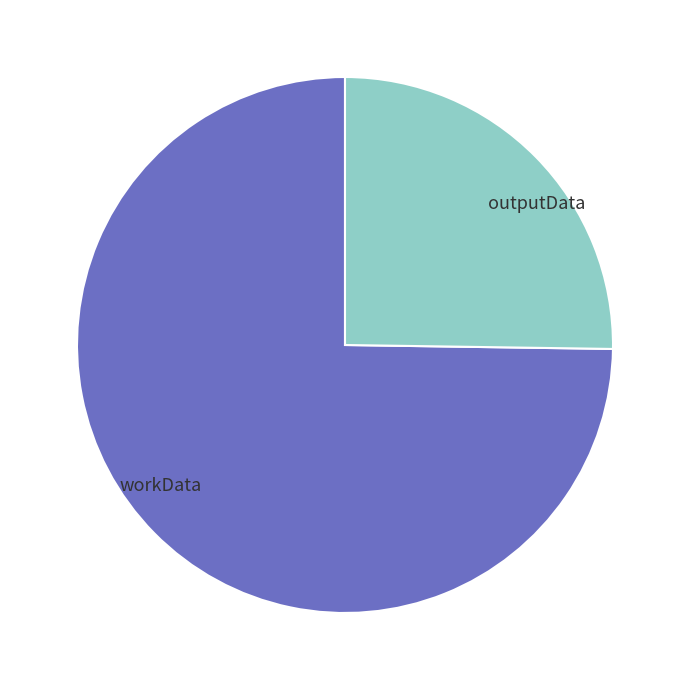

What is the ratio of the value at workData to the value at outputData?

3.0